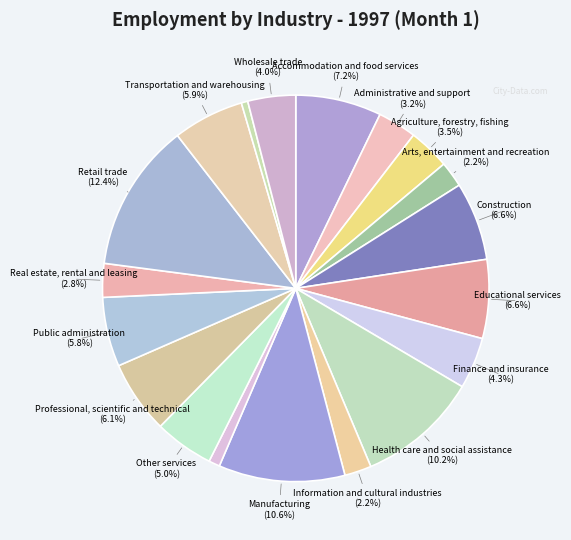

Is there a majority slice in this chart?

No